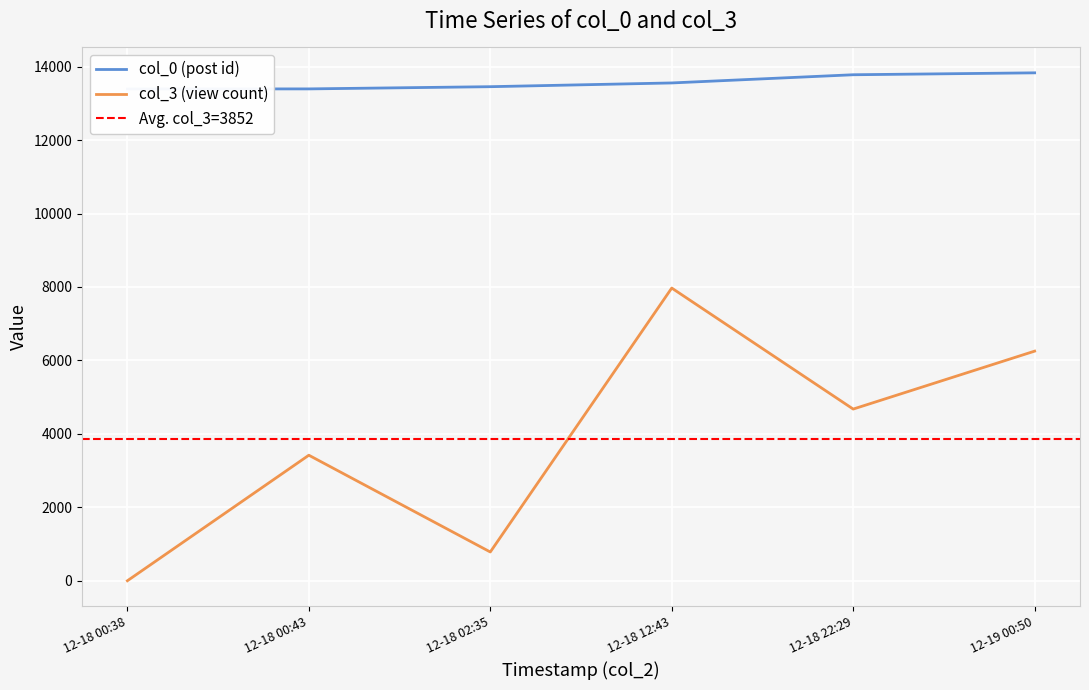

How many series are shown in this chart?

2